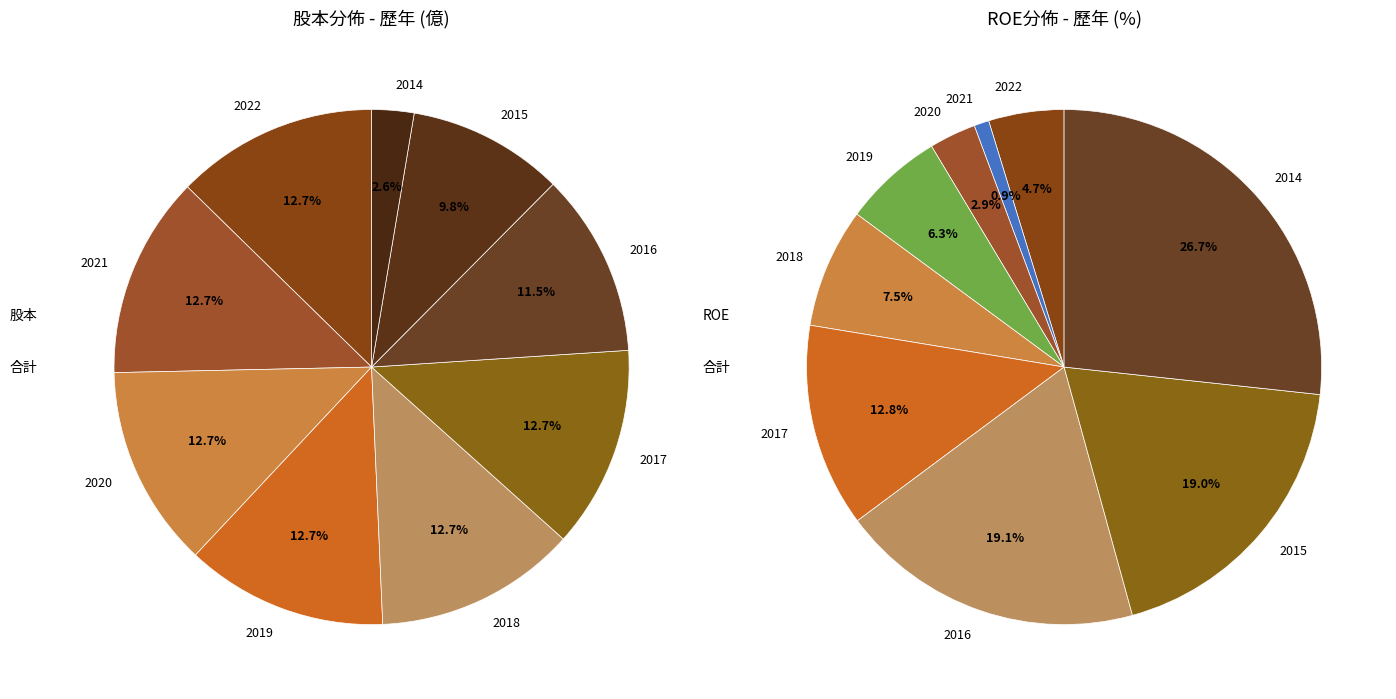

To the nearest percent, what portion does 2016 represent?

12%